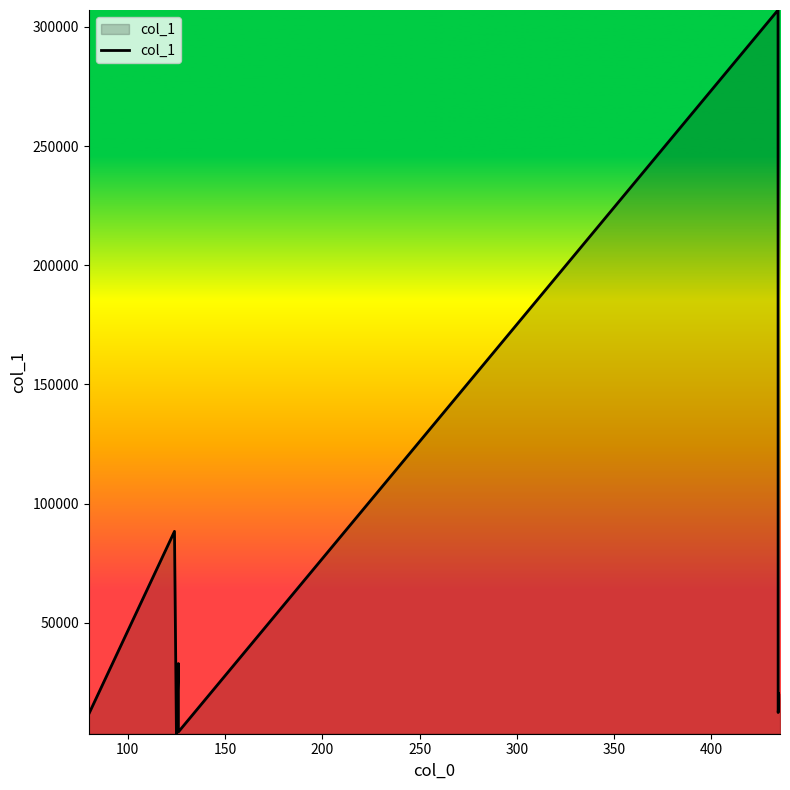

How many interior local valleys (lower than both neighbors) does the data have?

3